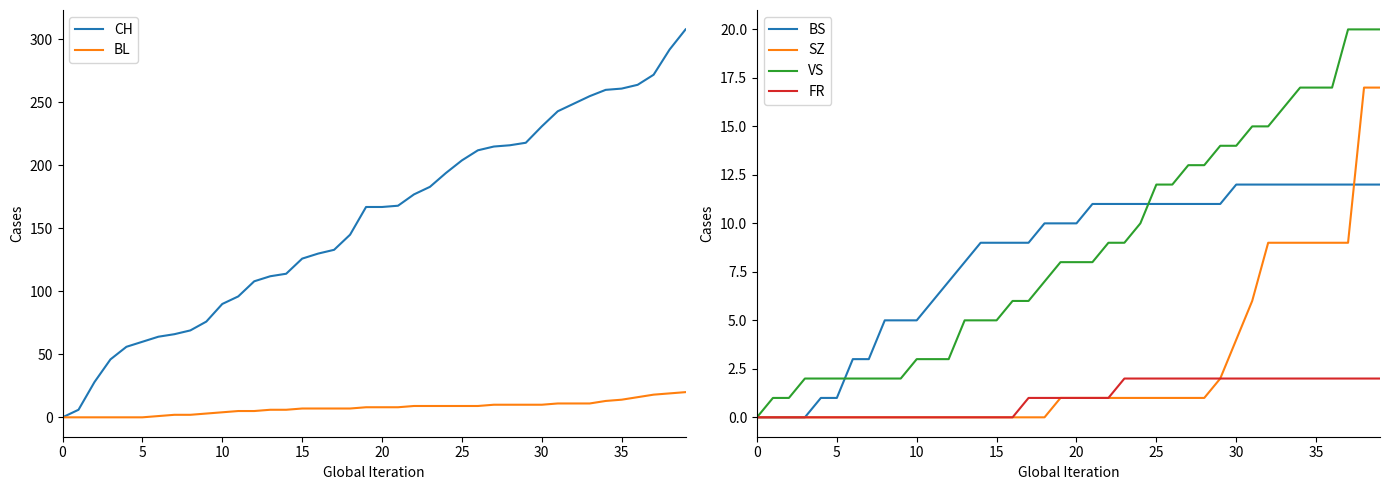

What is the maximum value for VS?

20